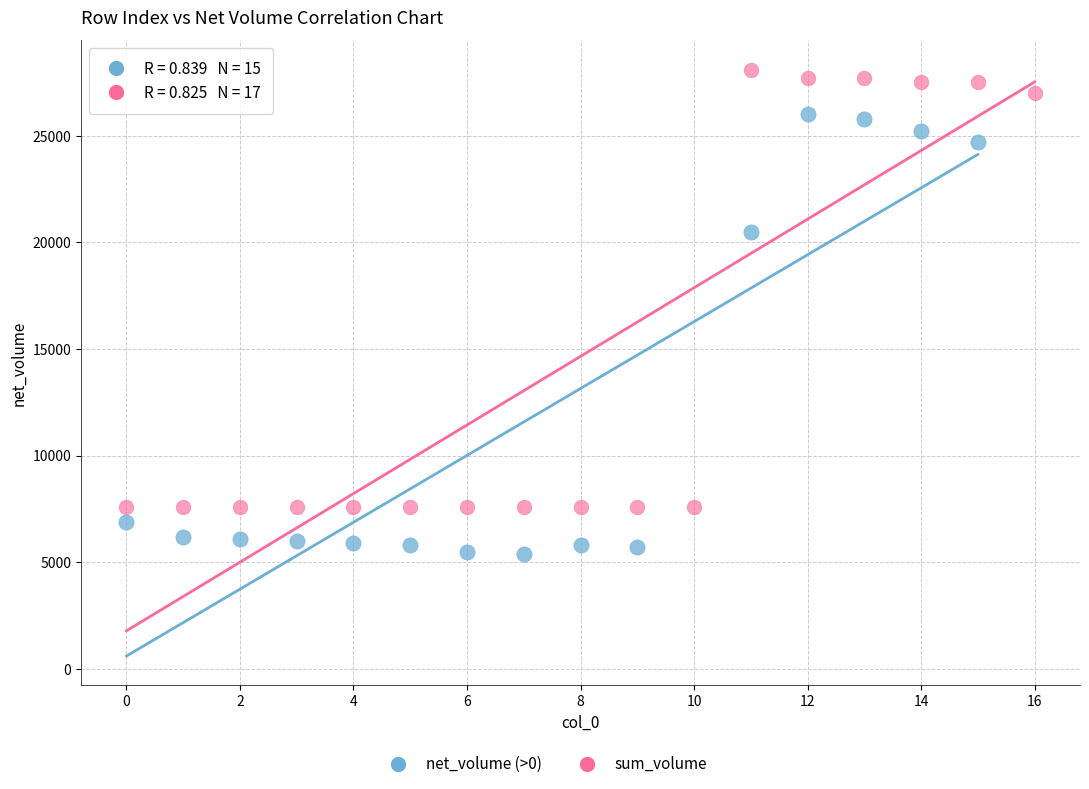

Which series contains the highest Y value?

sum_volume